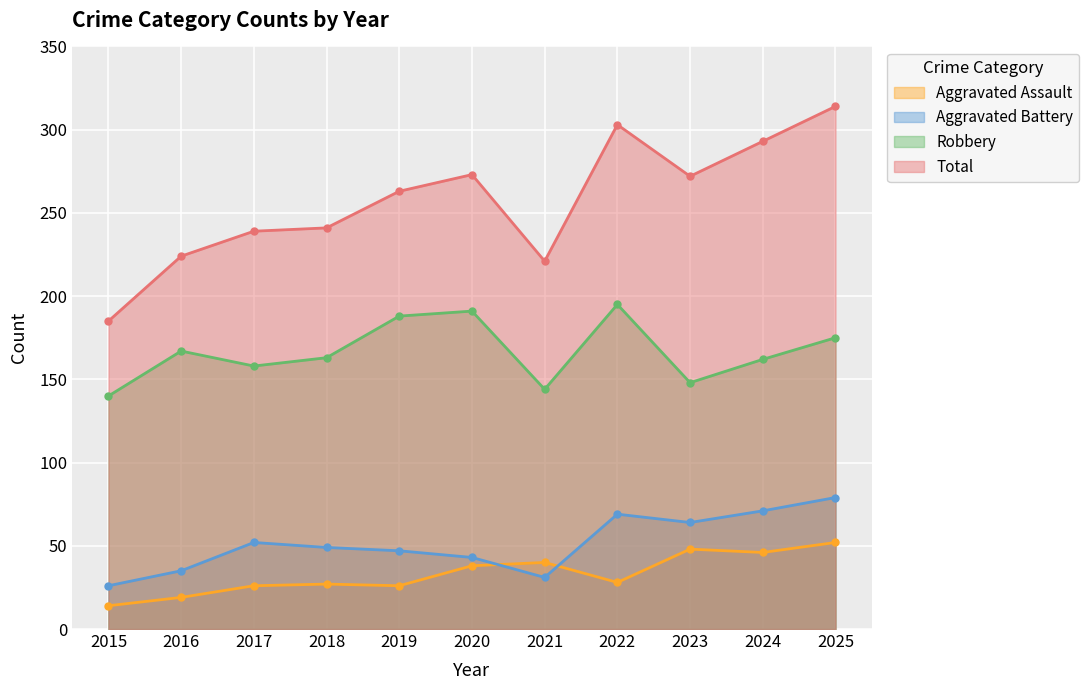

Reading left to right, what are all the values shown in this chart?

Aggravated Assault: 14	19	26	27	26	38	40	28	48	46	52
Aggravated Battery: 26	35	52	49	47	43	31	69	64	71	79
Robbery: 140	167	158	163	188	191	144	195	148	162	175
Total: 185	224	239	241	263	273	221	303	272	293	314